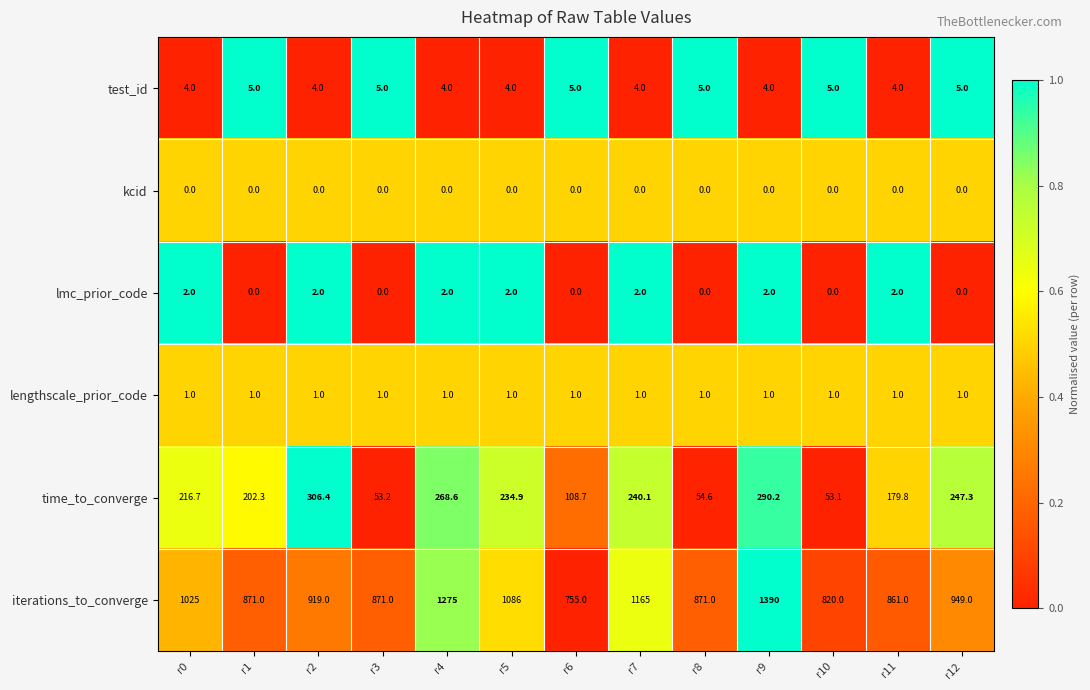

What is the sum of all lmc_prior_code values?

14.0